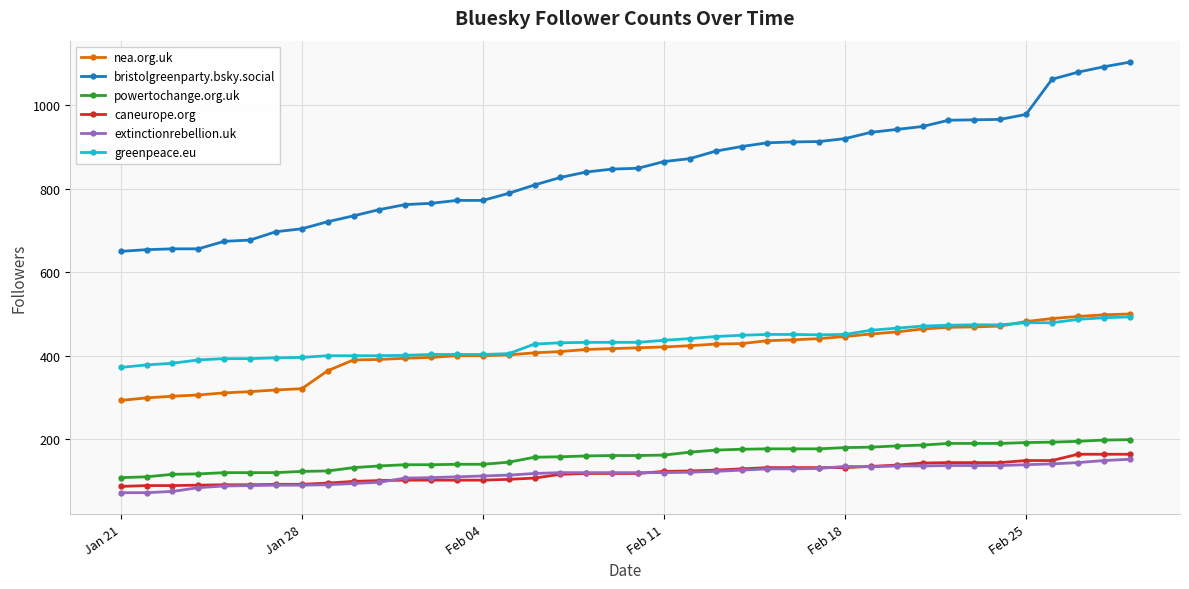

Which series has the largest total across all categories?

bristolgreenparty.bsky.social